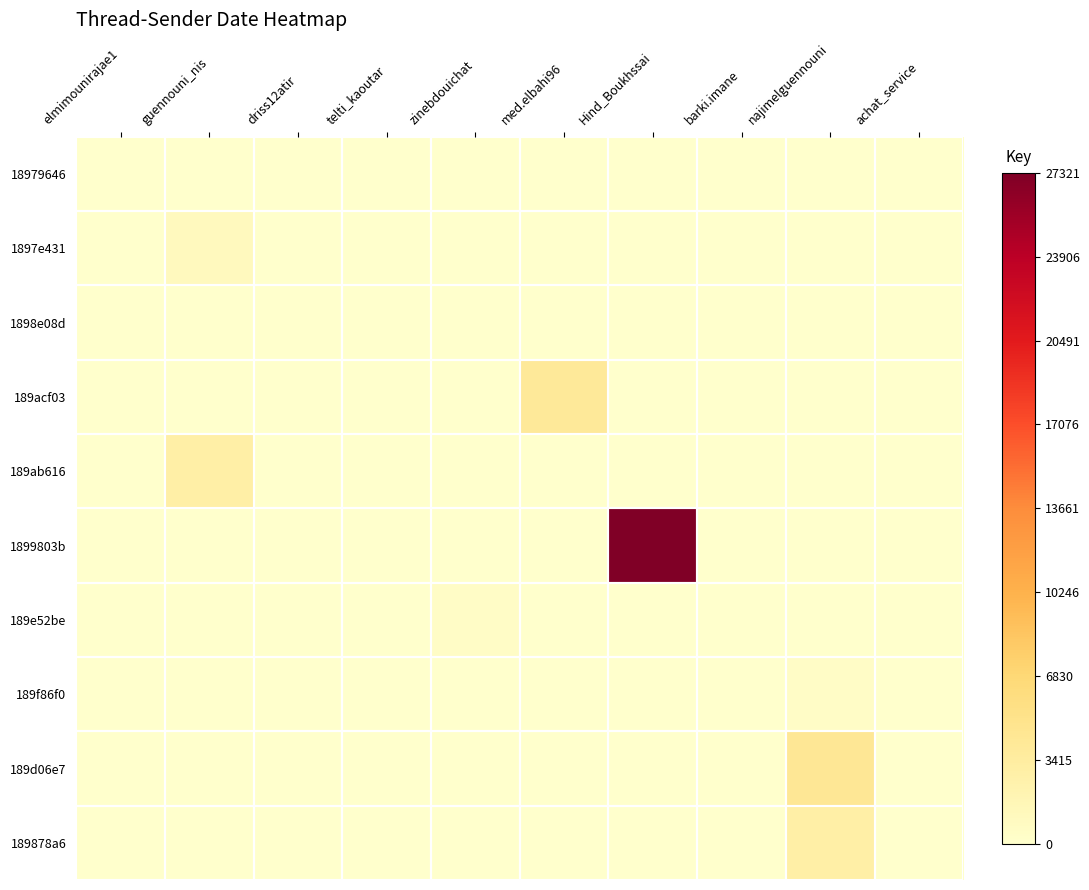

At how many categories does at least one series exceed 8696?

1